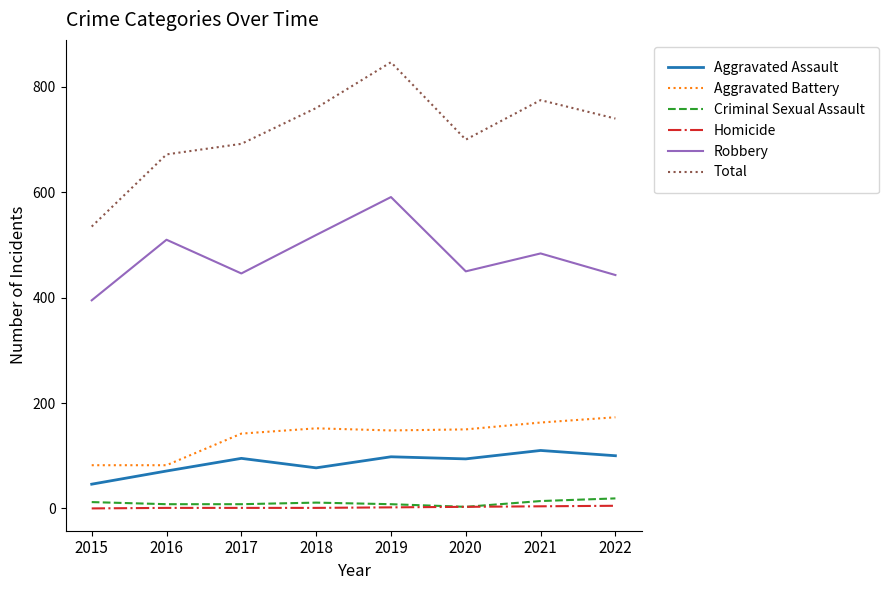

What is the greatest value displayed?

847